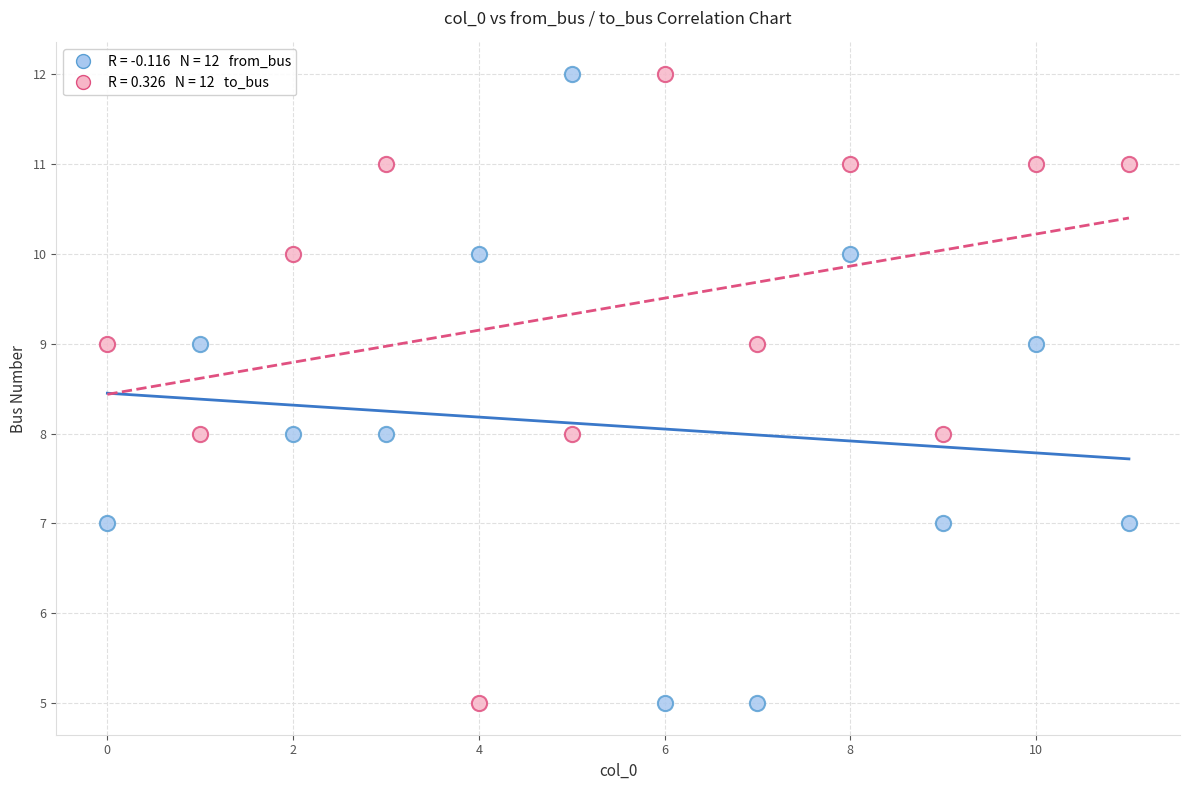

Across all data points, what is the range of Y values (max minus min)?

7